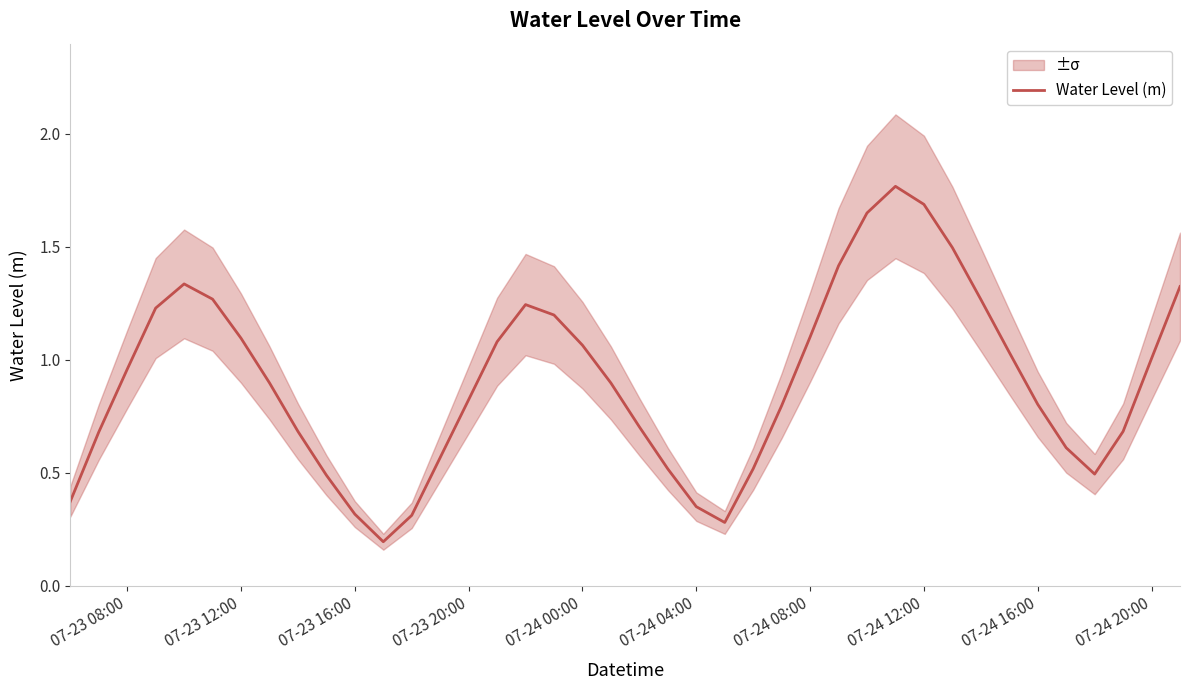

How many data points does each series have?

40